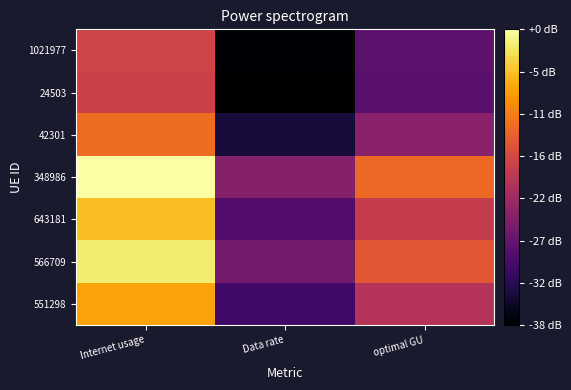

At how many categories does at least one series exceed 104?

2